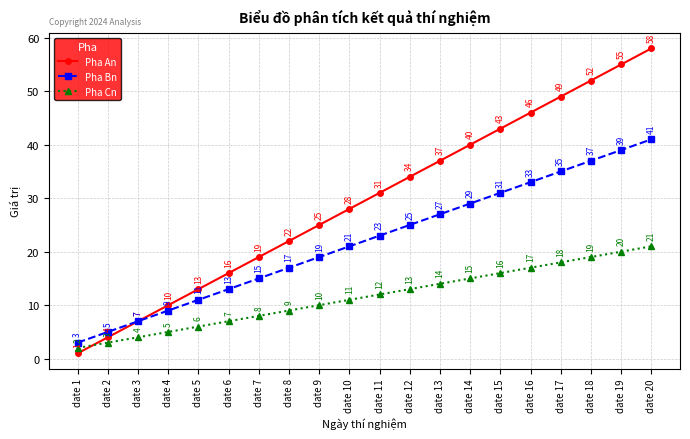

List the series in order of their overall mean, highest first.

Pha An, Pha Bn, Pha Cn